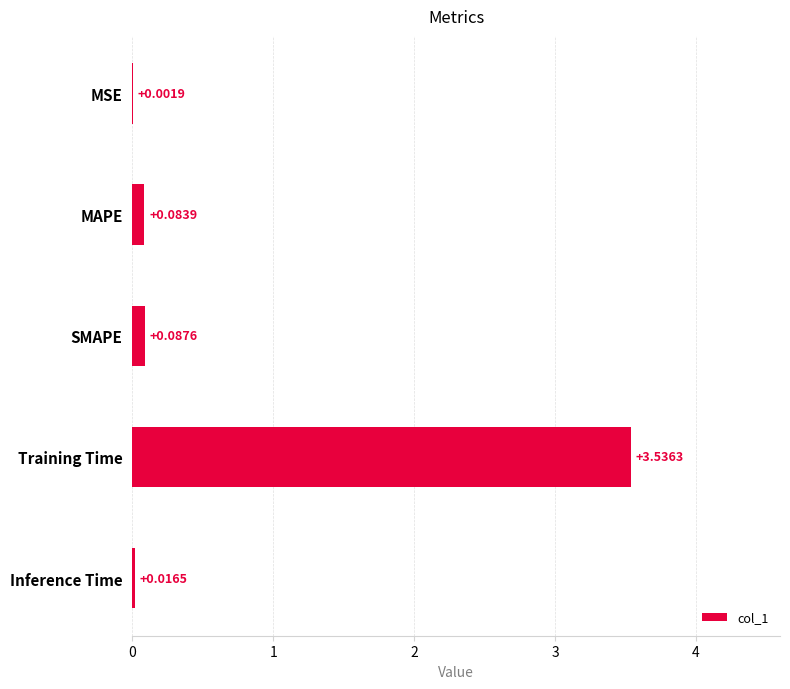

What is the sum of all values?

3.7